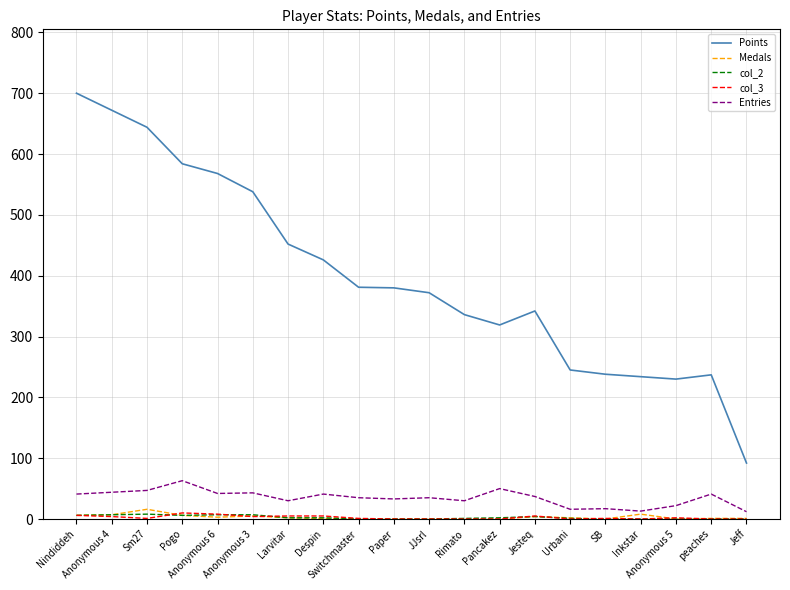

Is this an area chart (filled region under the line)?

No